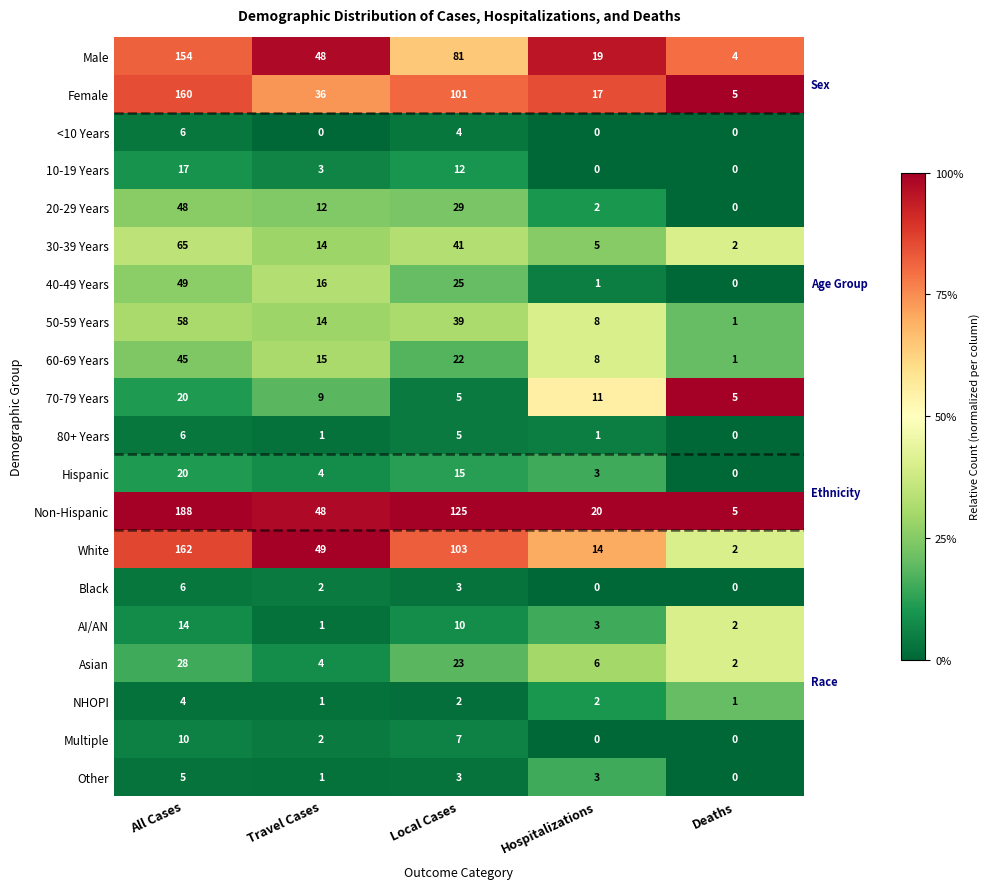

What is the sum of the AI/AN values at Travel Cases and All Cases?

15